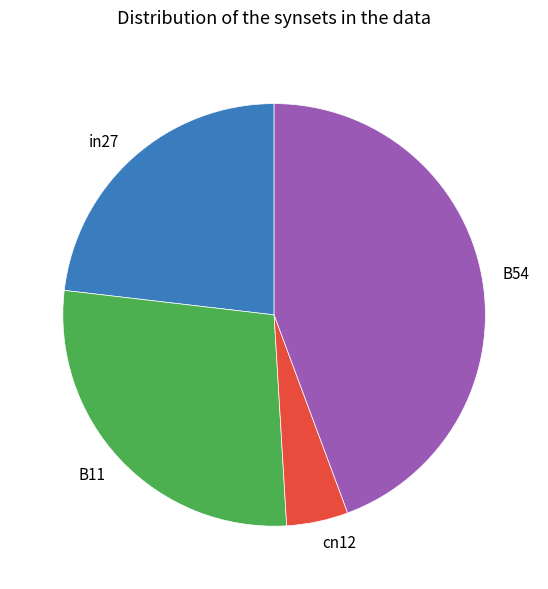

Combined, do in27 and cn12 account for over 50%?

No